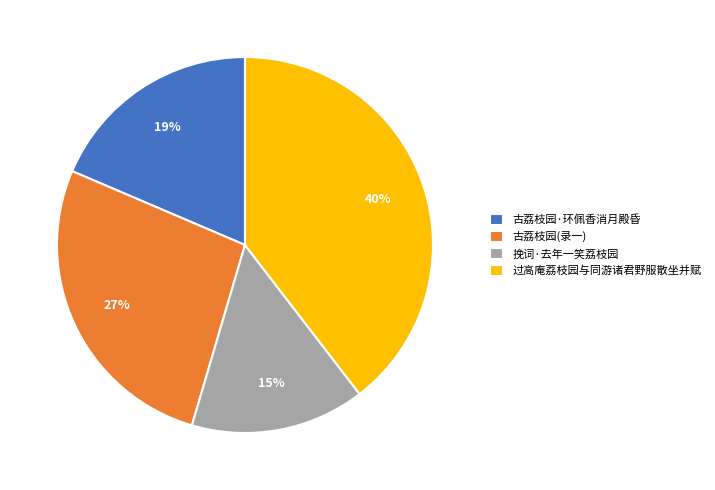

Which slice is the largest?

过高庵荔枝园与同游诸君野服散坐并赋